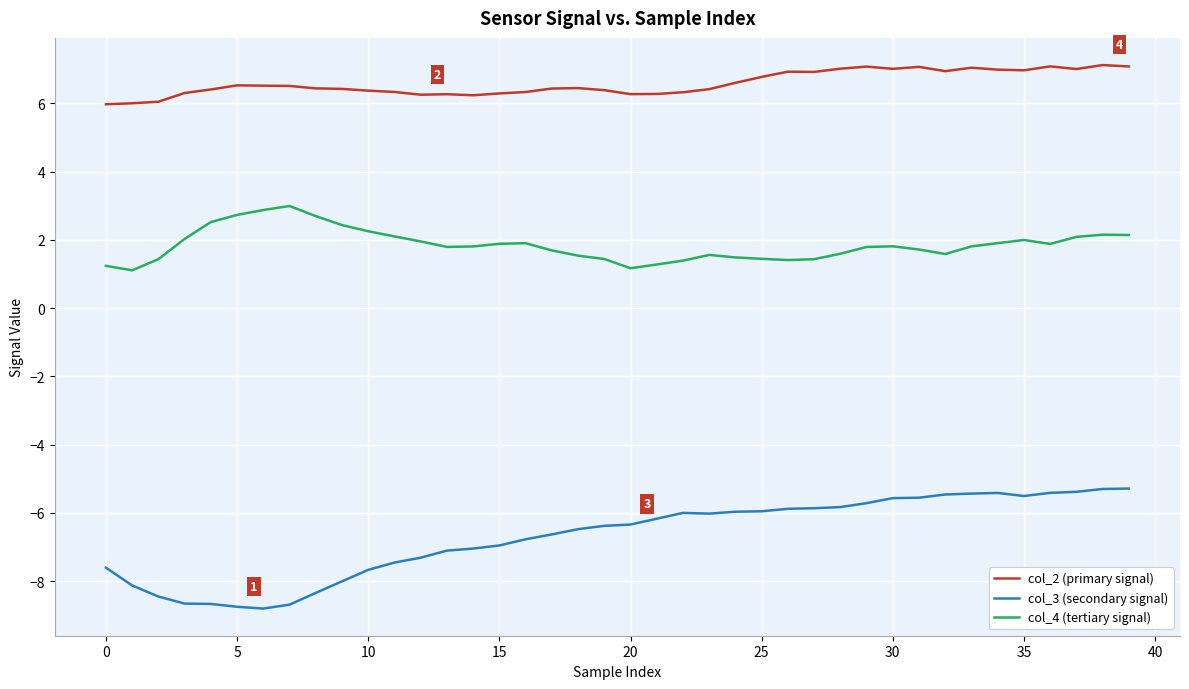

What is the difference between the maximum and minimum values in the col_2 (primary signal) series?

1.1